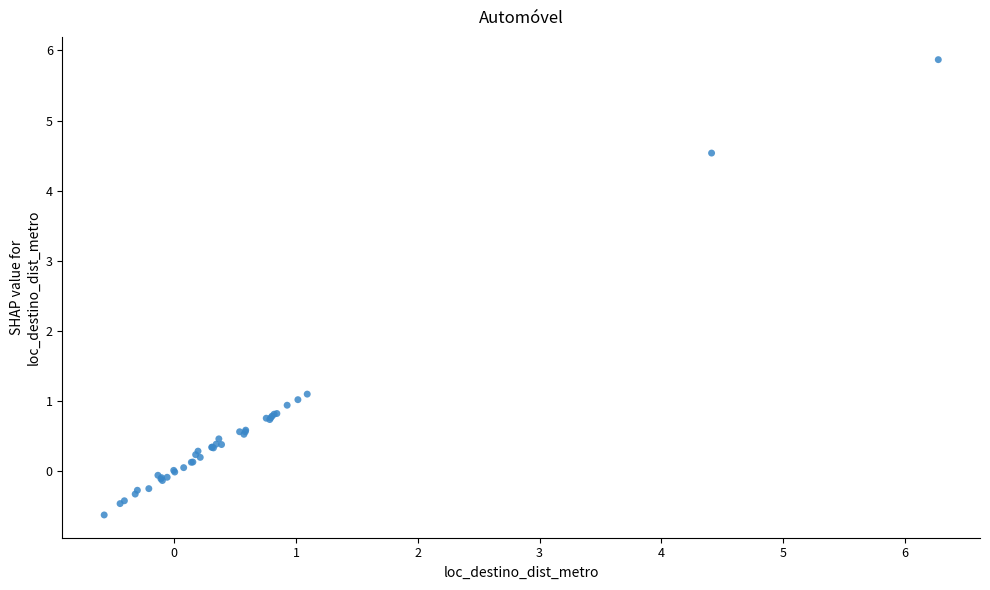

What Y value in the scatter plot is closest to 2?

1.1